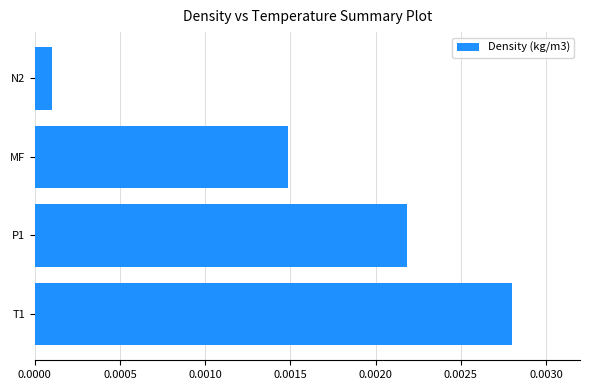

List the labels in order of value, largest first.

T1, P1, MF, N2